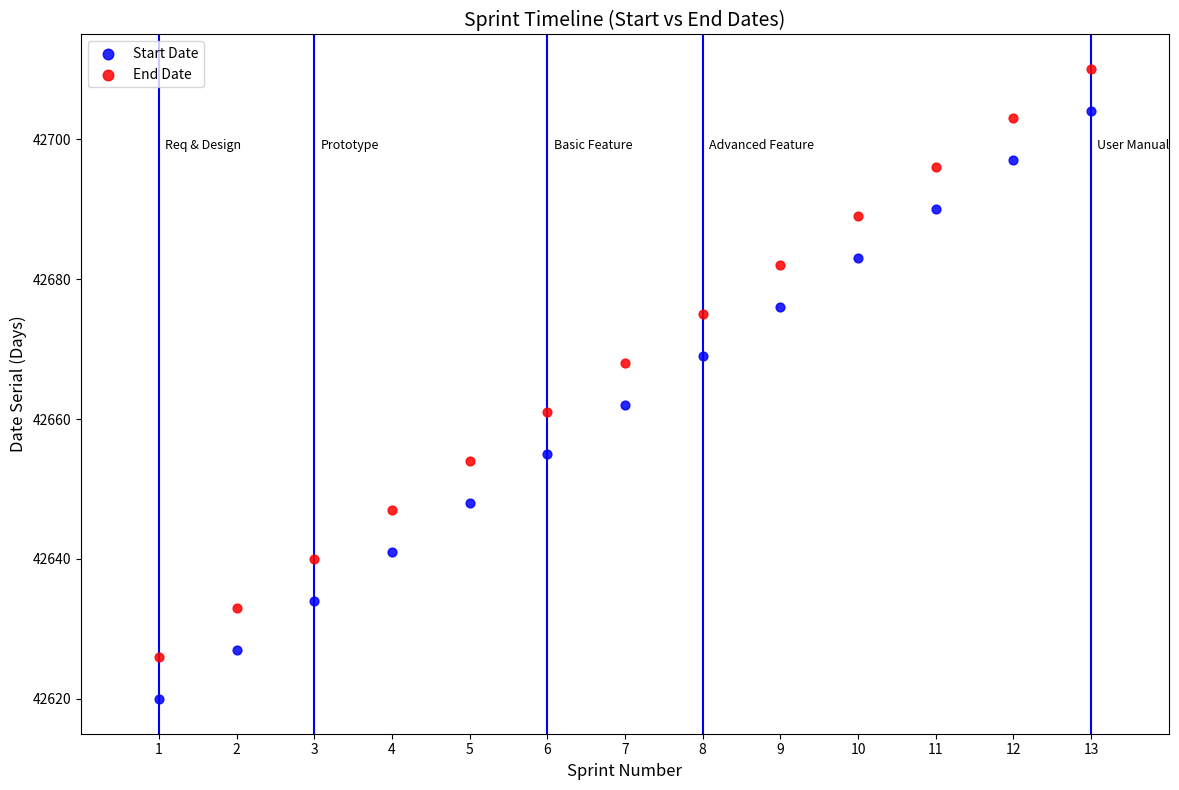

Across all data points, what is the range of Y values (max minus min)?

90